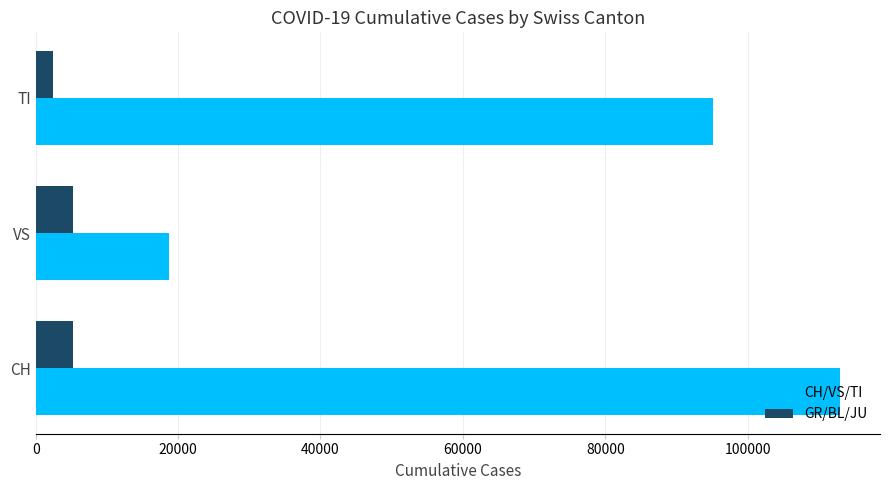

How many data points does each series have?

3